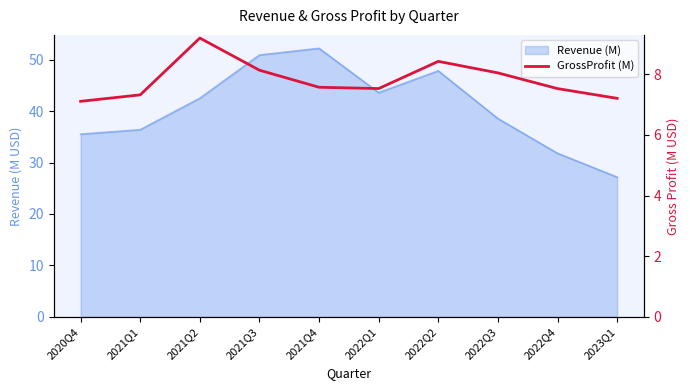

The chart shows a value of 7.6 at 2021Q4. True or false?

True